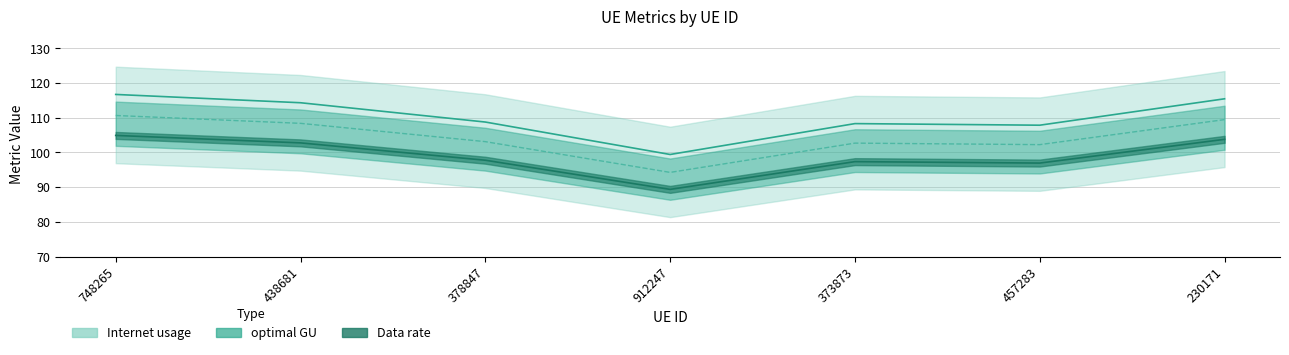

The value of optimal GU at 378847 is 161.3. True or false?

False